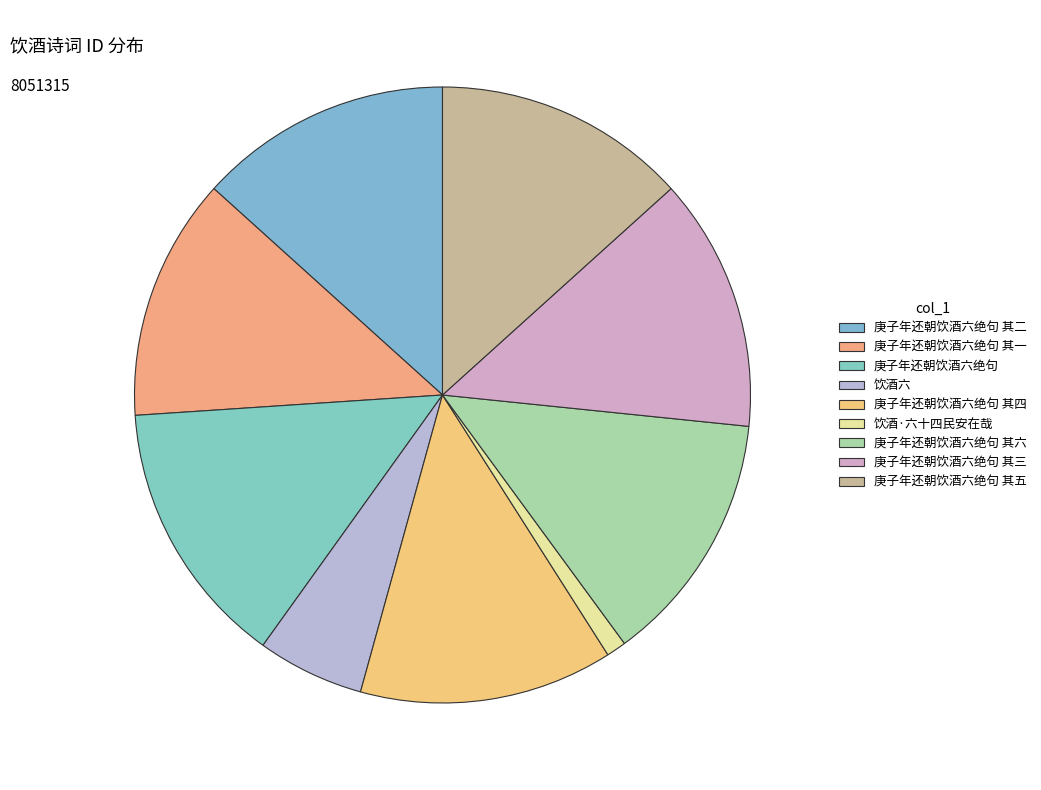

Which category has the biggest portion of the pie?

庚子年还朝饮酒六绝句